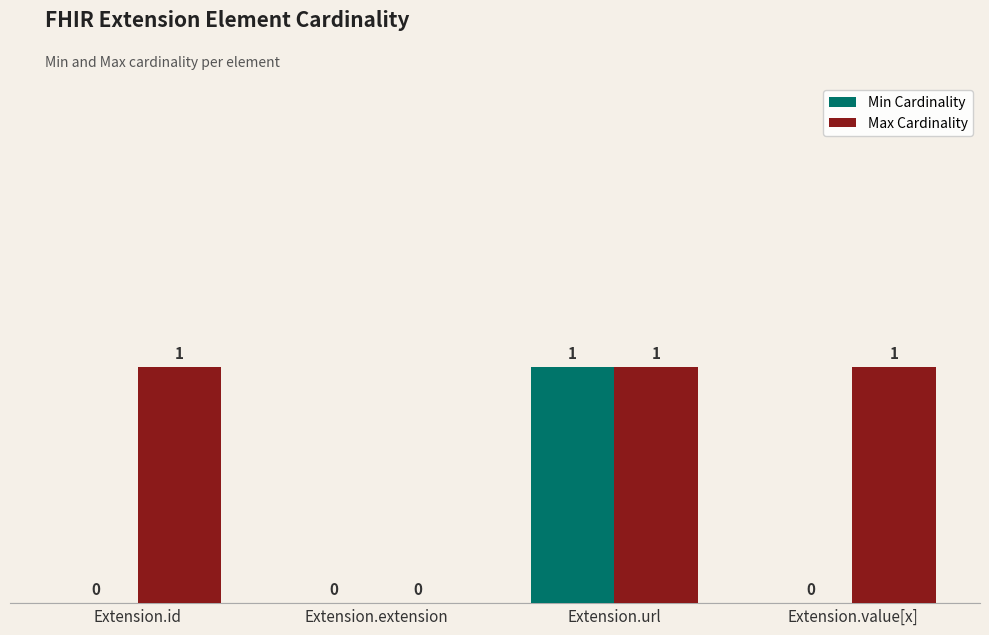

How many groups of bars are there?

4